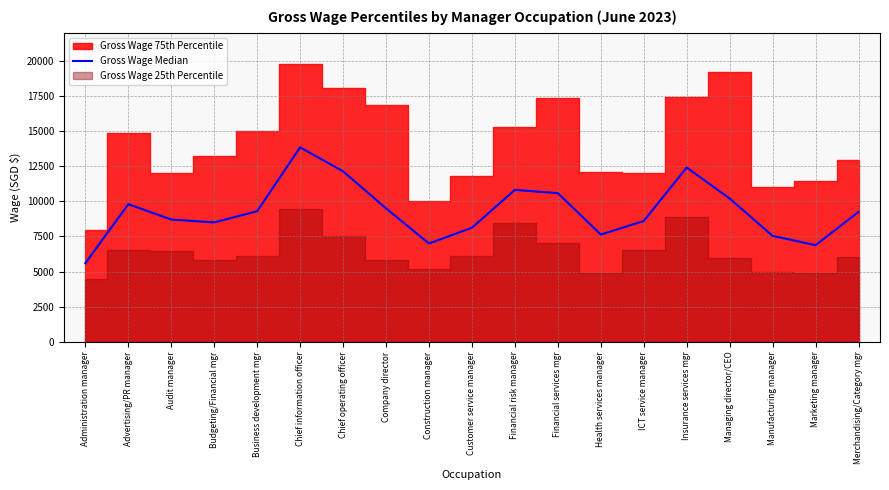

What is the sum of all values?

176414